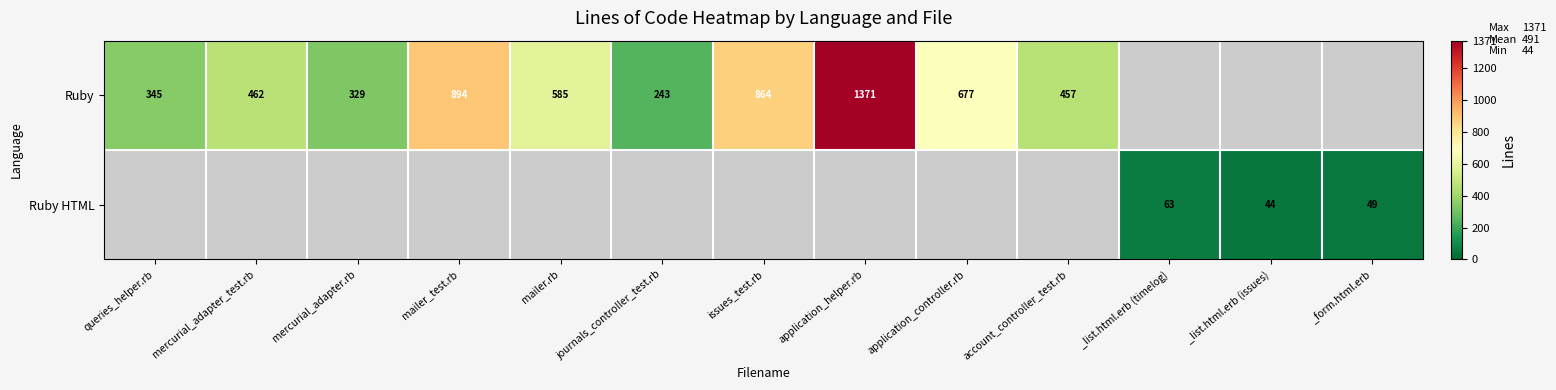

Which category has the highest value across all series?

application_helper.rb